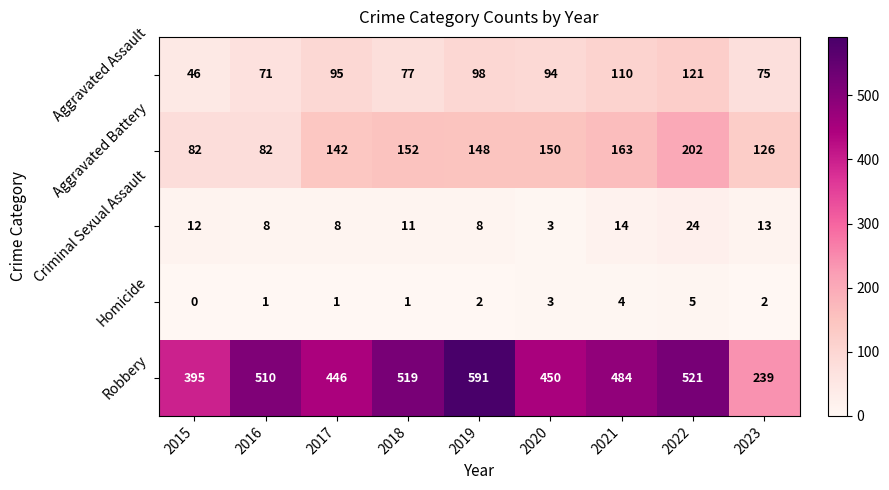

Count the number of data series in this chart.

5